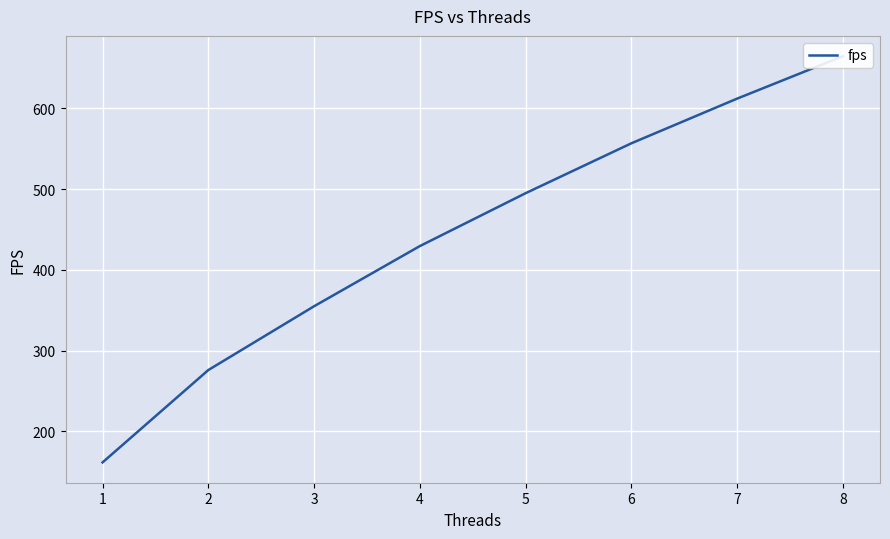

True or false: the data has more than 1 interior local peaks.

False